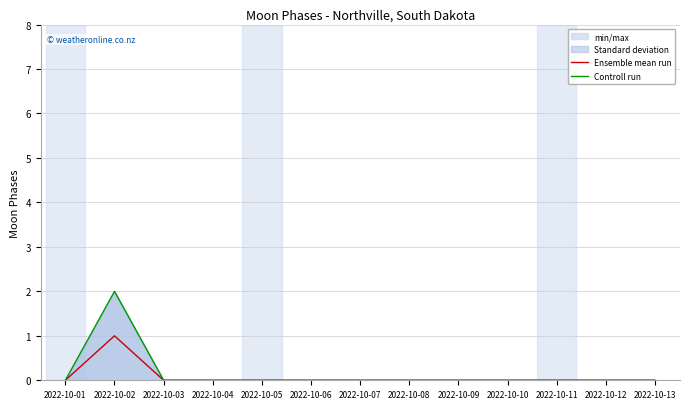

At how many categories does at least one series exceed 1?

1